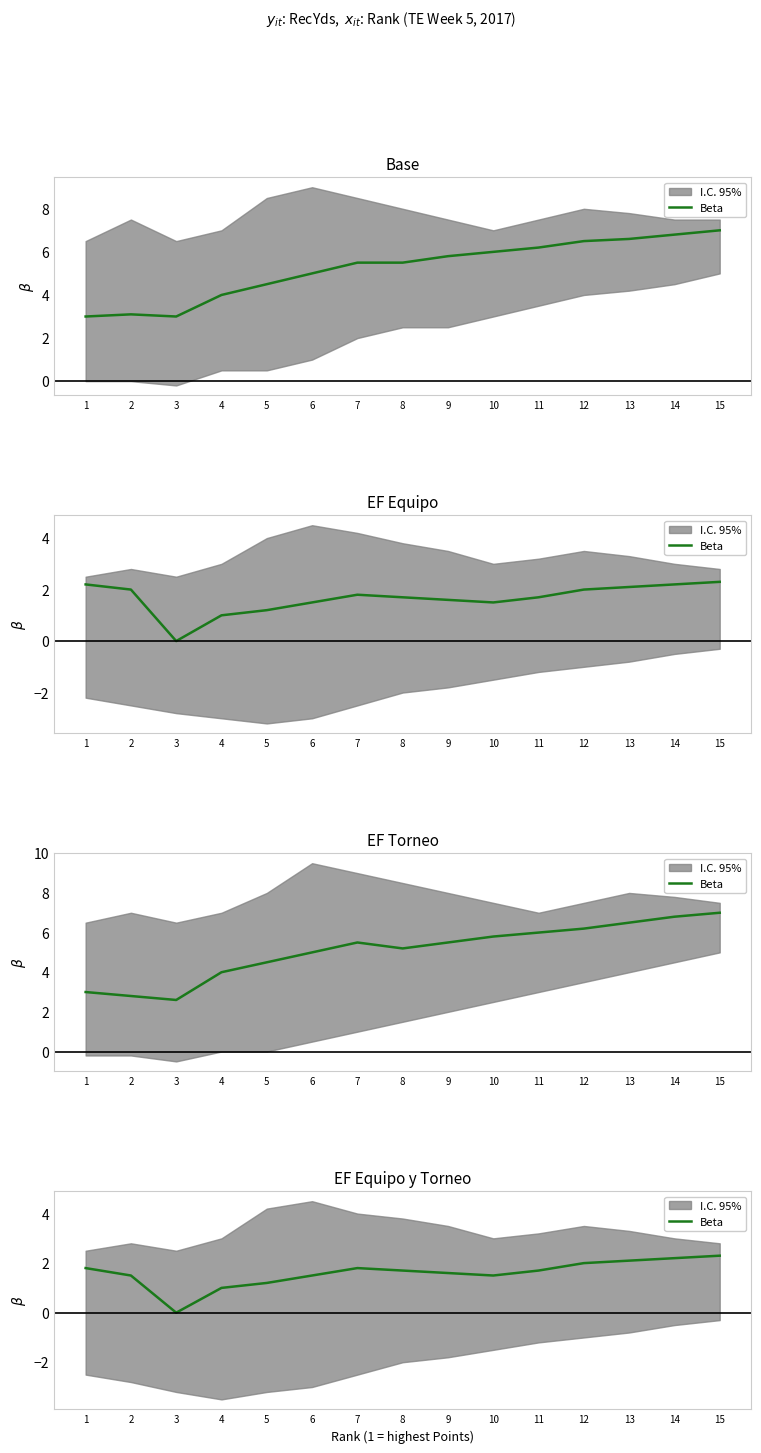

How many points are lower than both their immediate neighbors (excluding endpoints)?

2